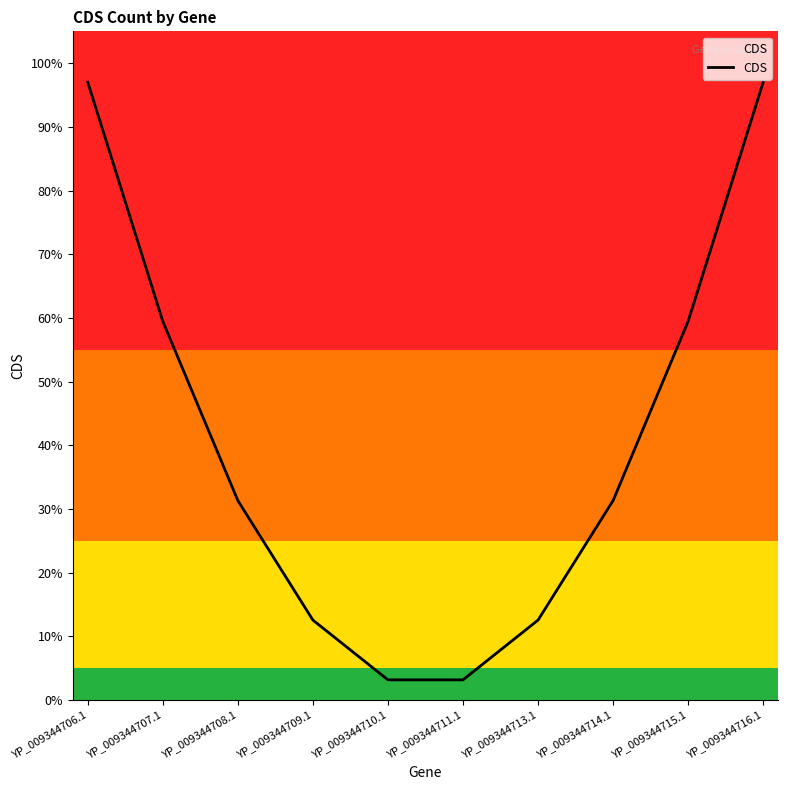

What is the difference between the second highest and minimum values?

0.9